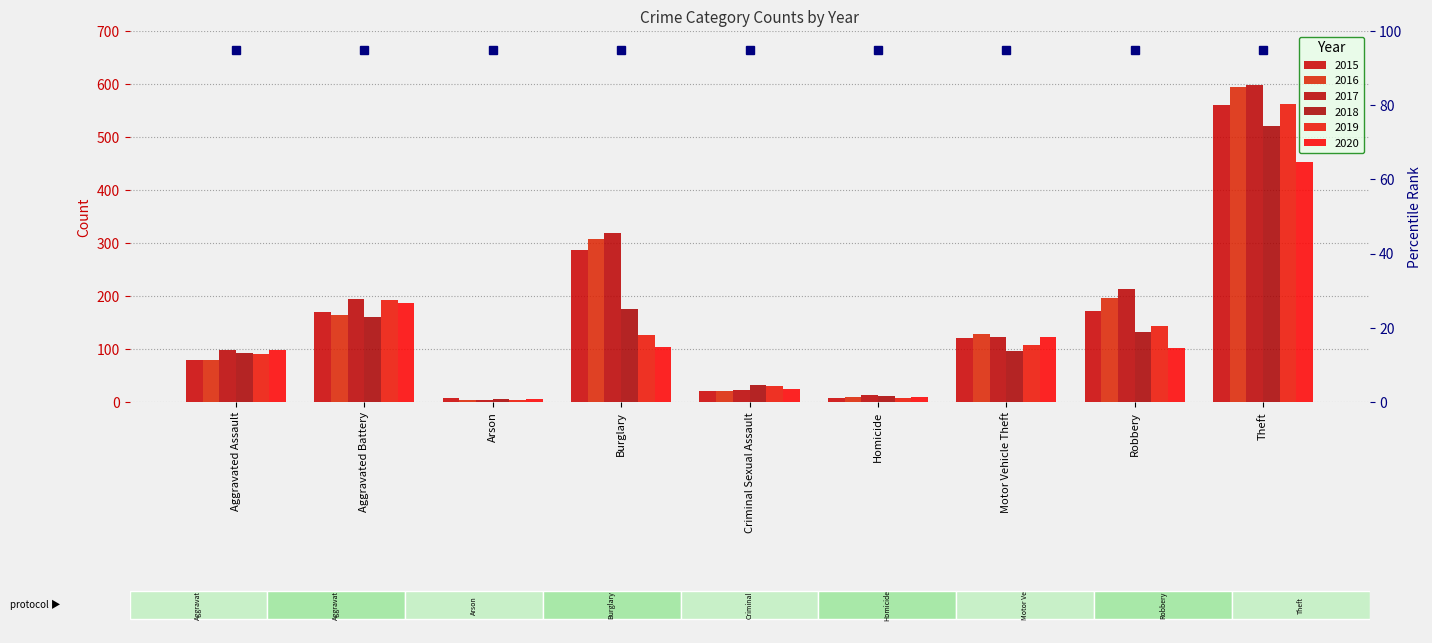

What is the greatest value displayed?

599